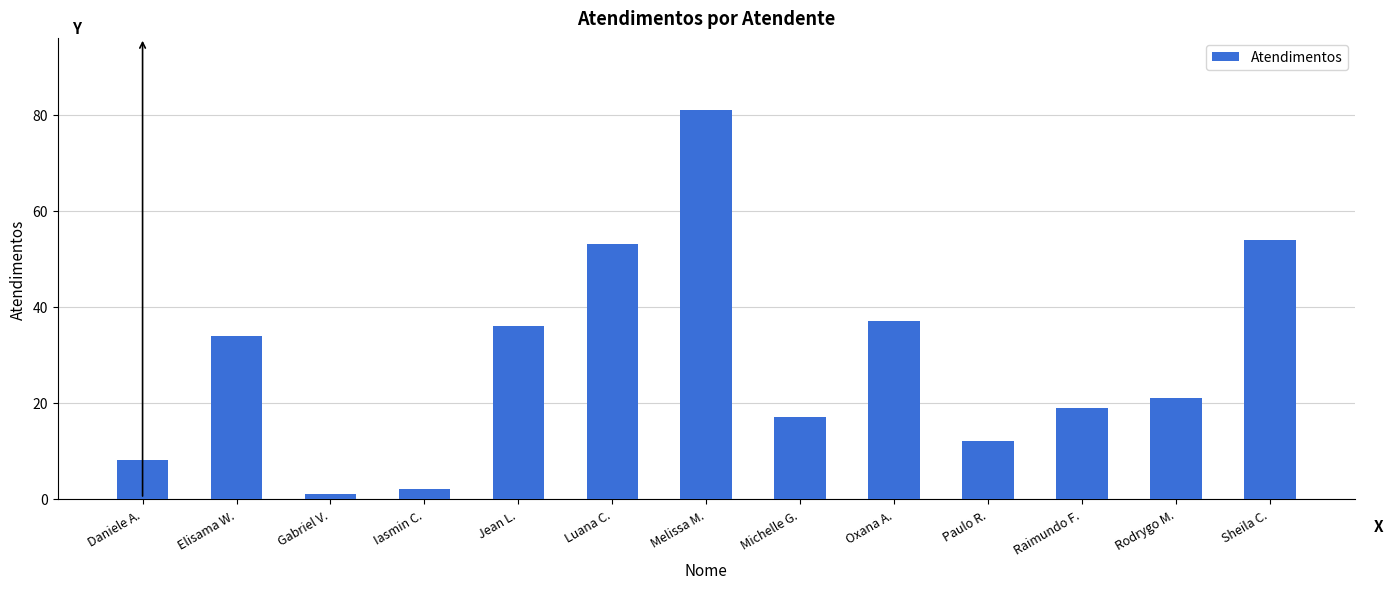

Count the number of categories in the chart.

13